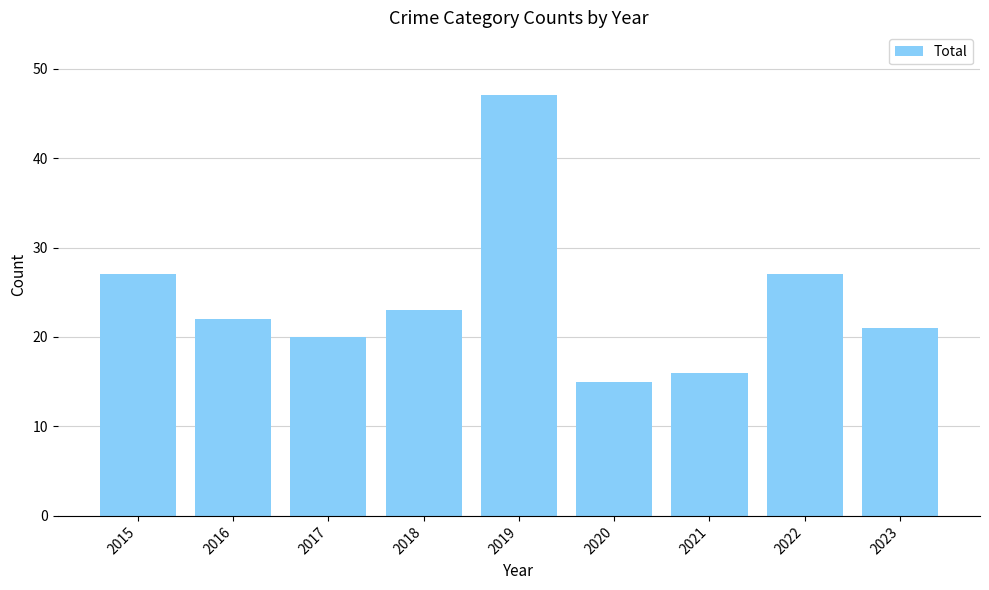

What is the change in value from 2016 to 2022?

+5